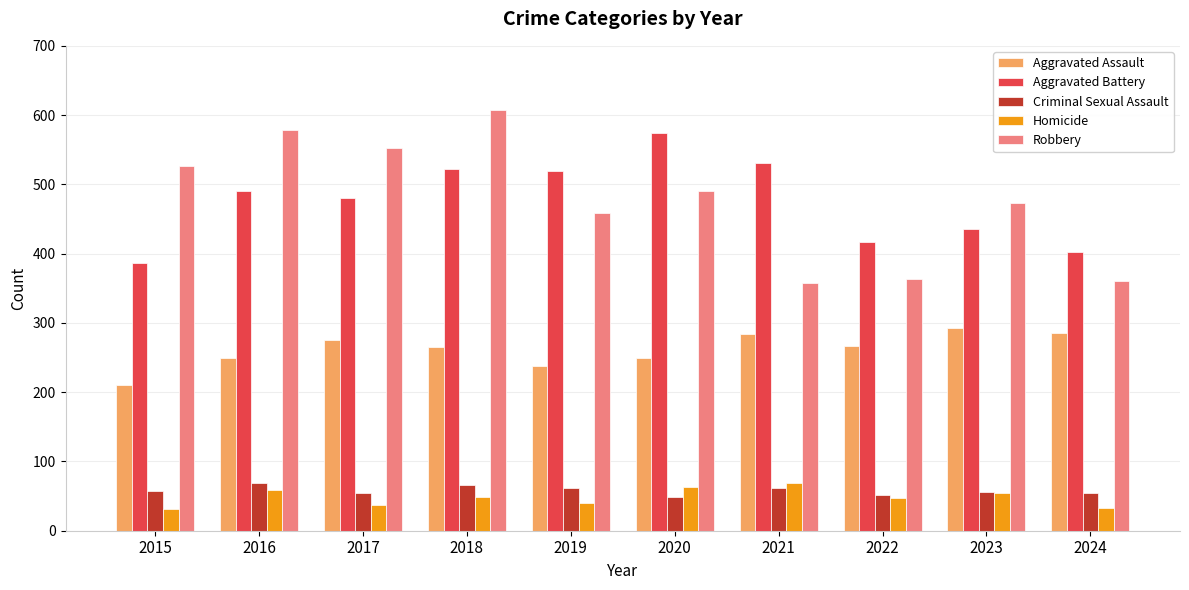

Which series has the largest range (max minus min)?

Robbery